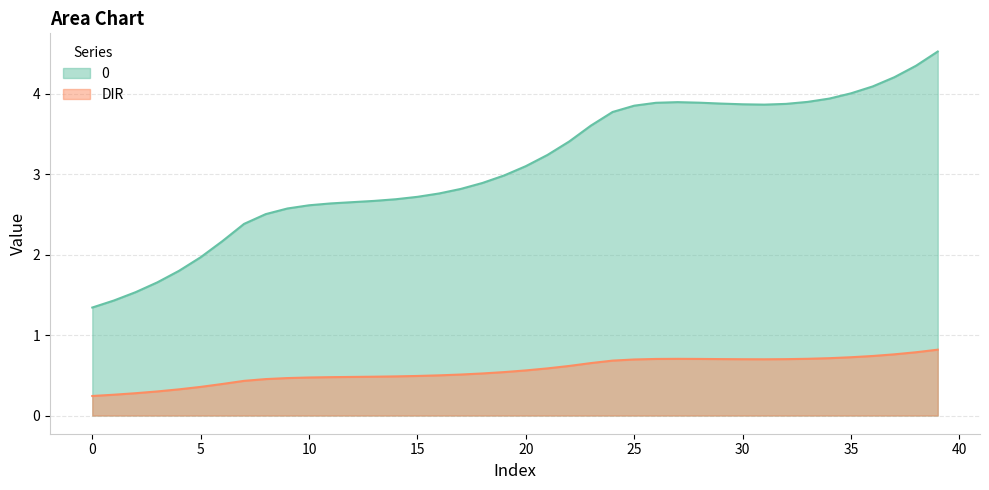

What are all the series names shown in the legend?

0, DIR